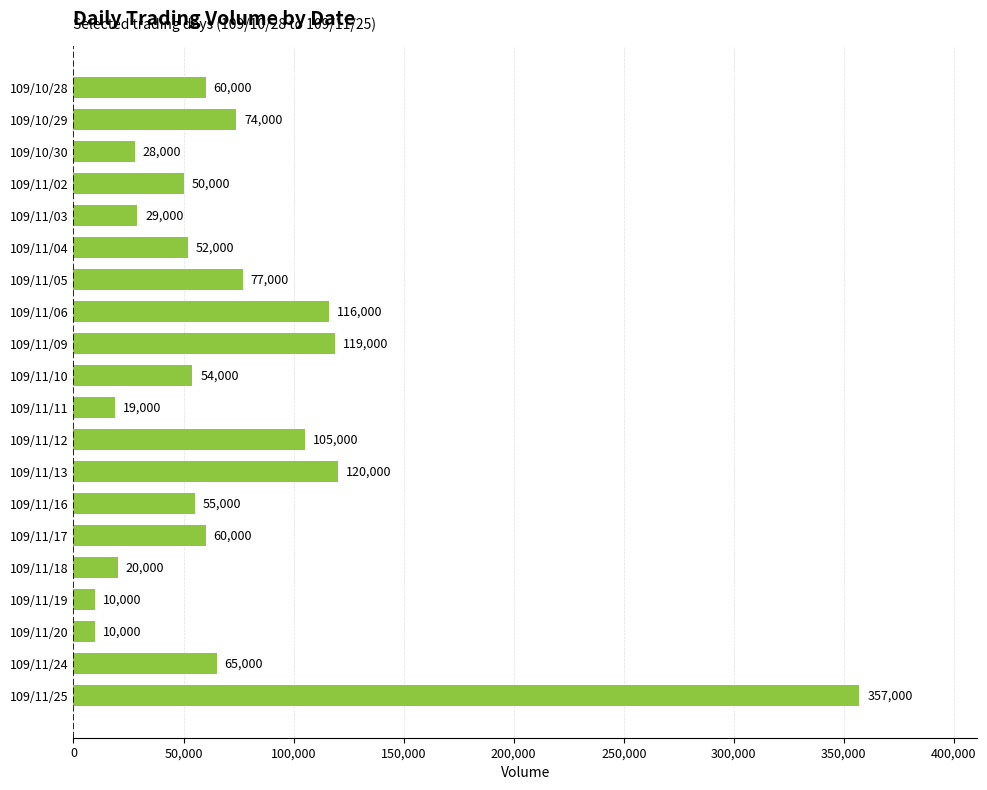

The value at 109/11/06 is 61060. True or false?

False